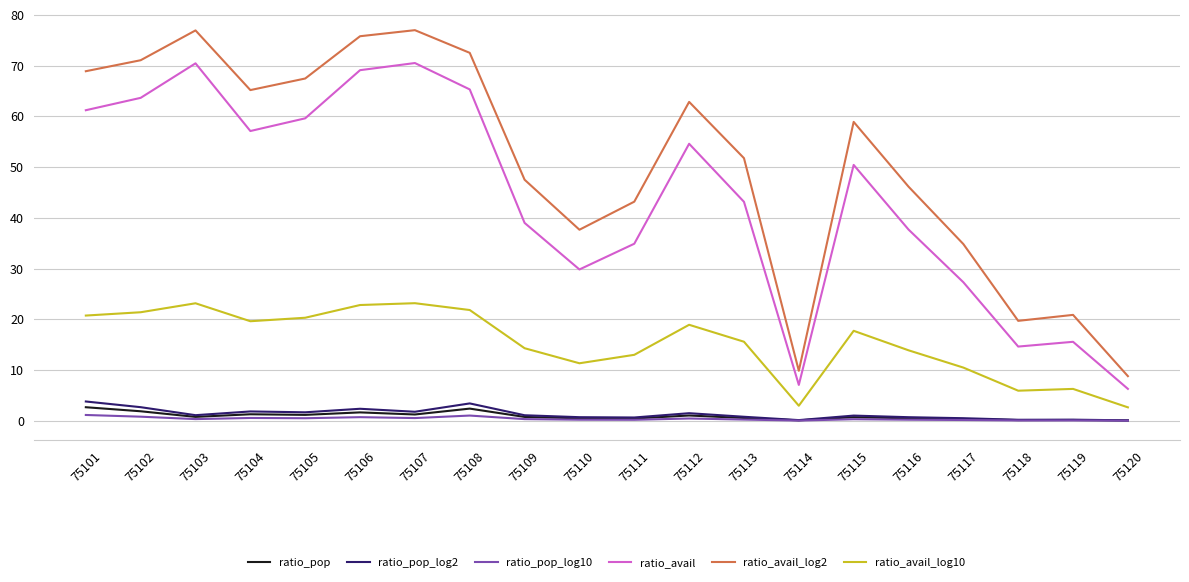

The ratio_pop_log2 series shows 3.4 at 75108. True or false?

True